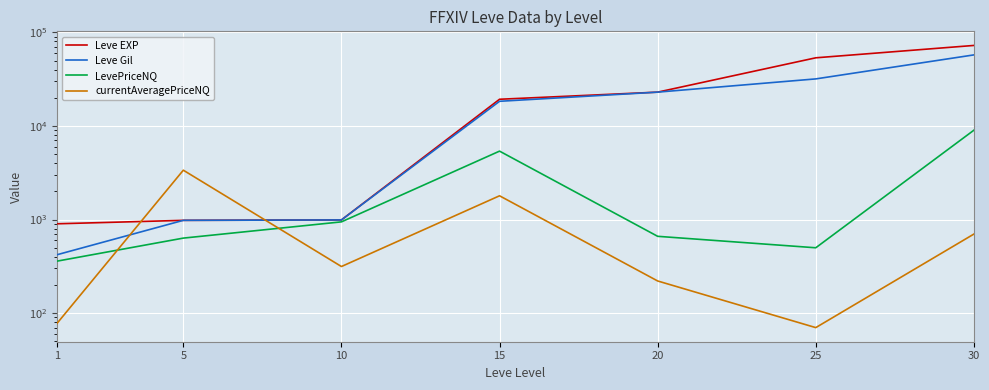

At which category does the chart reach its peak across all series?

30